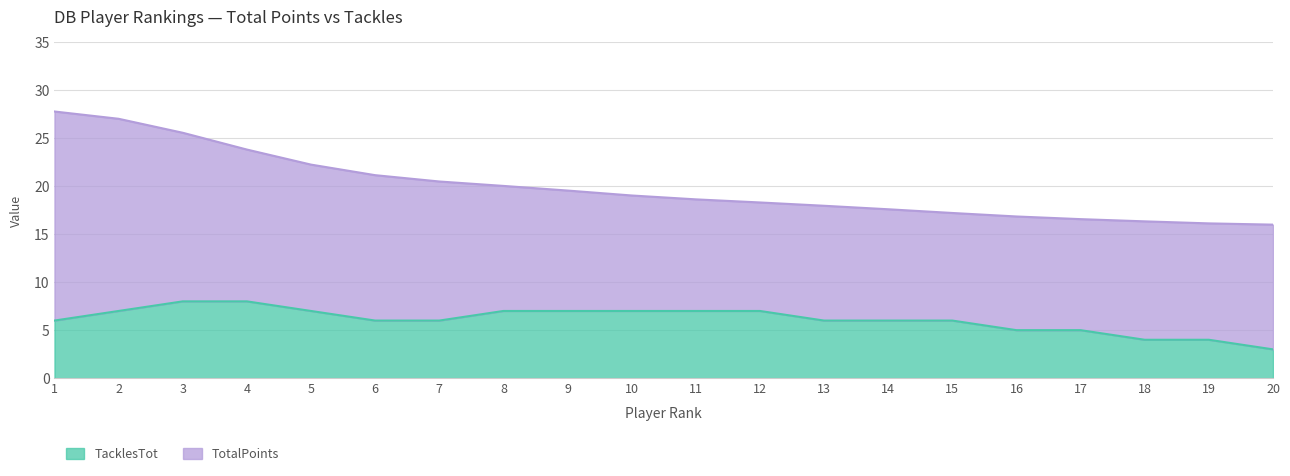

Which category has the highest value across all series?

1